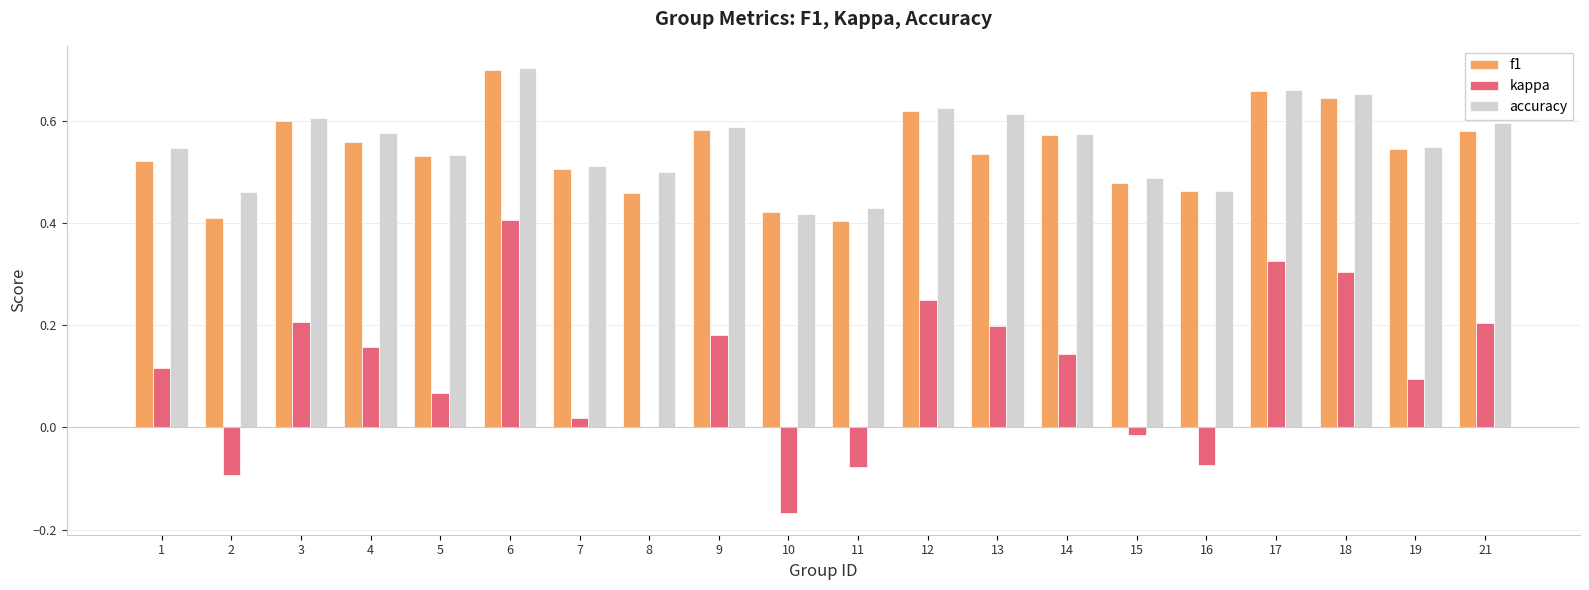

How many groups of bars are there?

20